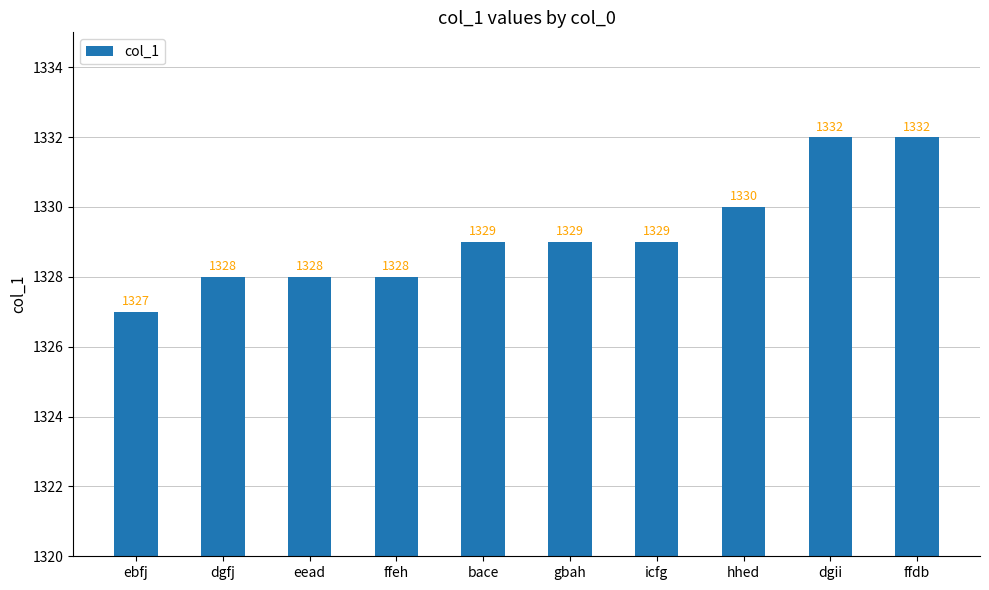

How many values are below 1329?

4